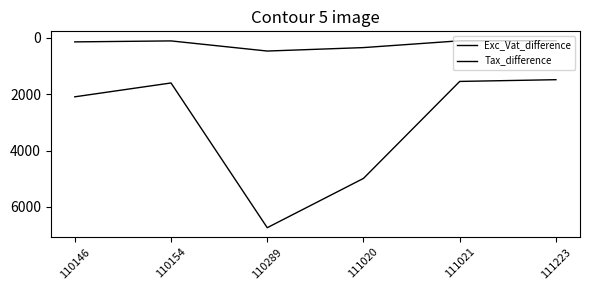

At 110289, list the series in order from smallest to largest.

Tax_difference, Exc_Vat_difference